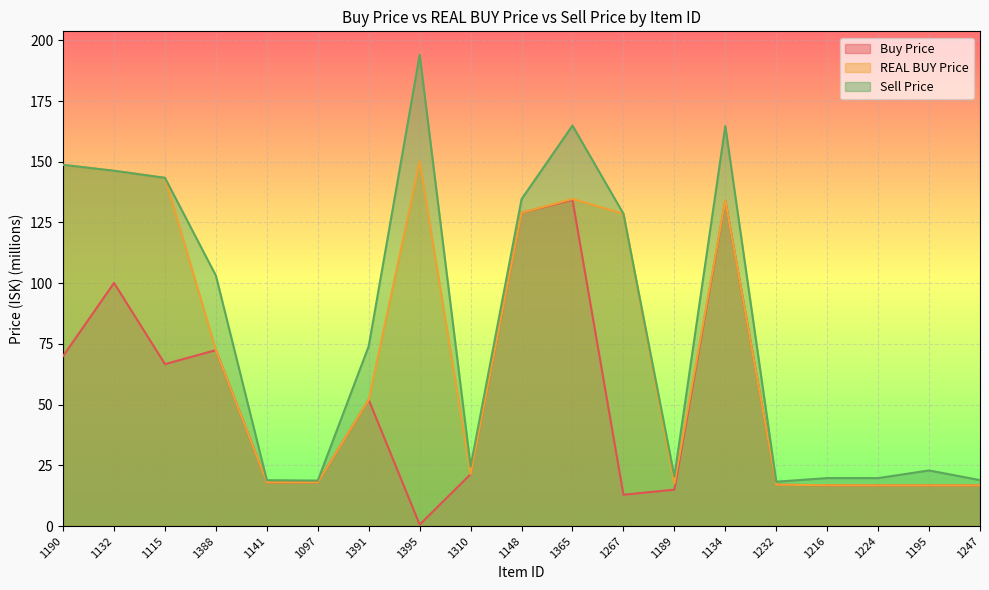

What is the maximum value shown in the chart?

194.0